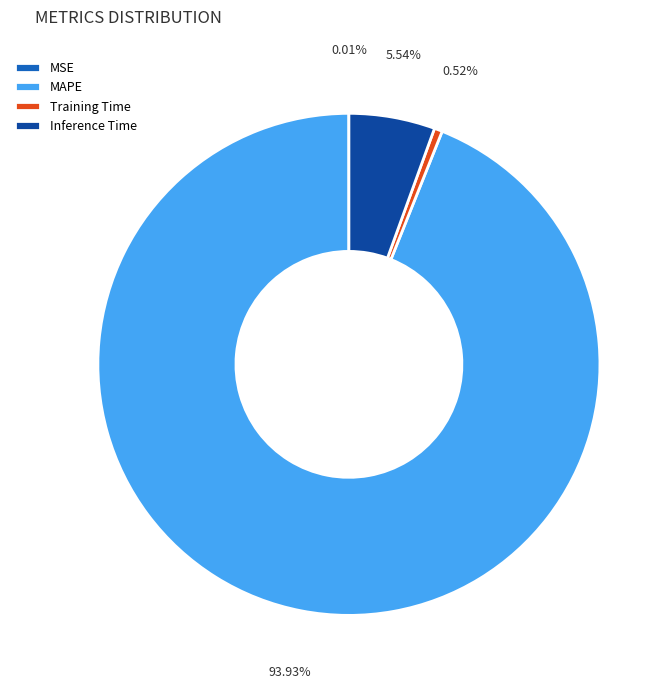

To the nearest percent, what is the average slice percentage?

25%